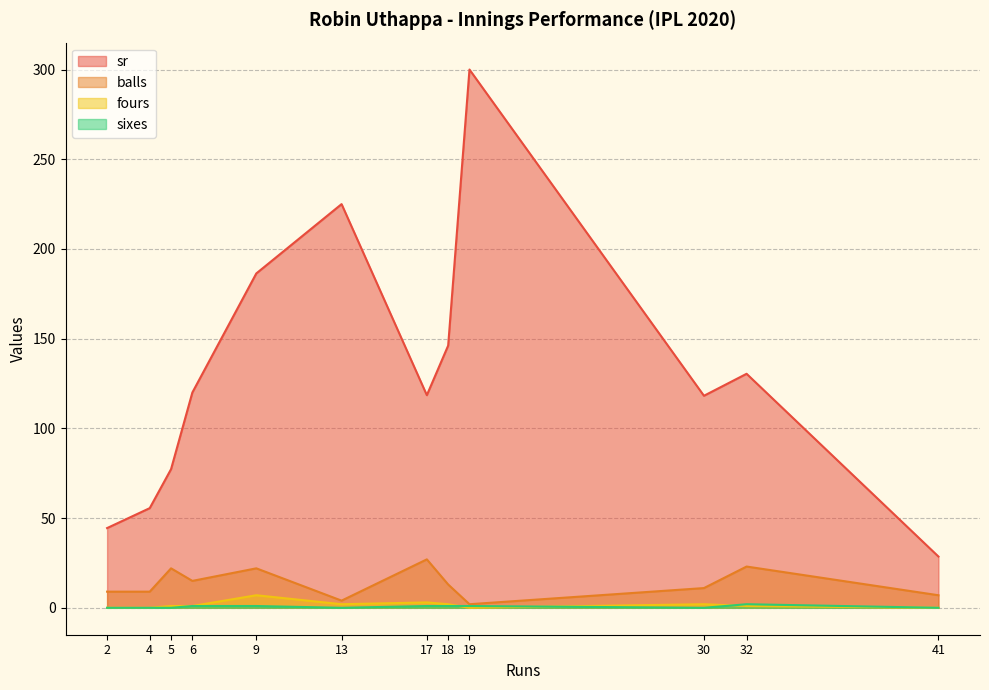

How many interior local peaks does the fours series have?

3